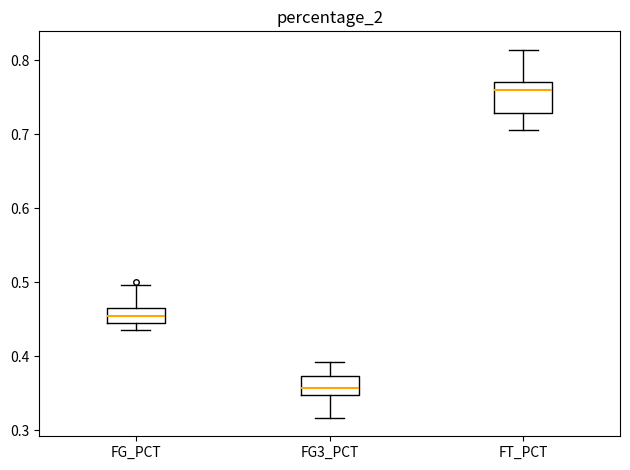

Reading left to right, read every box against the y-axis: the position of its median line, the range the box covers, and the ends of its whiskers. The values are not printed on the chart, so give them approximately, as read against the axis.

FG_PCT: median 0.45, box 0.44 to 0.47, whiskers 0.44 (just below the box's lower edge) to 0.50
FG3_PCT: median 0.36, box 0.35 to 0.37, whiskers 0.32 to 0.39
FT_PCT: median 0.76, box 0.73 to 0.77, whiskers 0.71 to 0.81